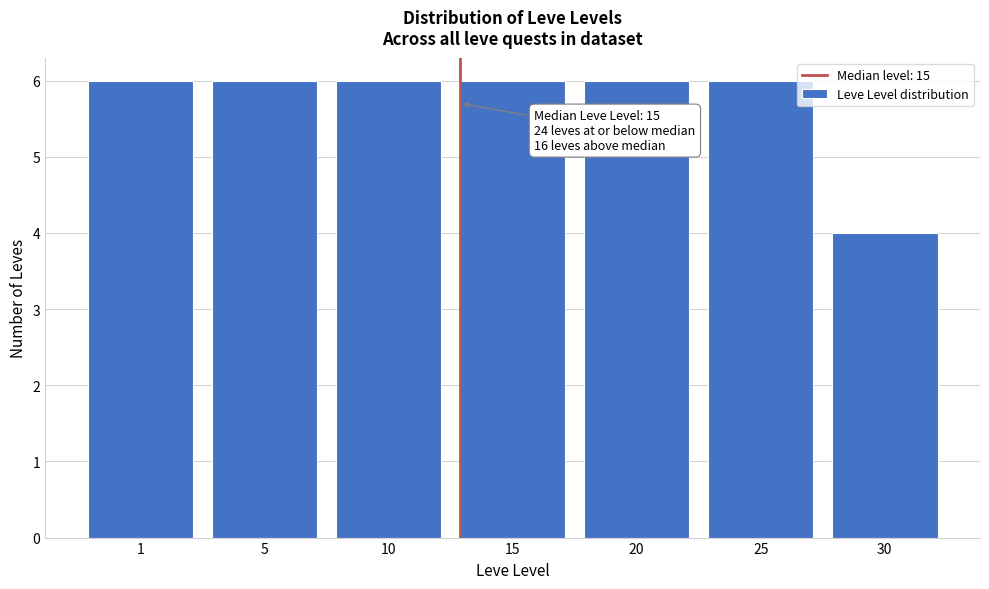

Reading left to right, list all the values displayed in this chart.

1=6	5=6	10=6	15=6	20=6	25=6	30=4